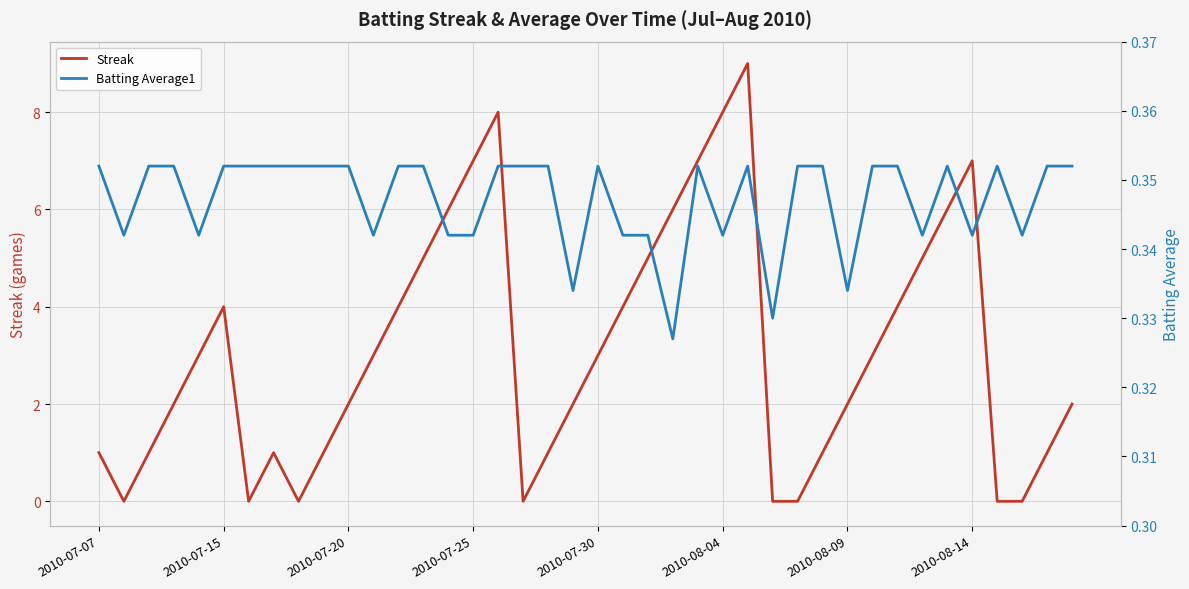

What is the value of the Batting Average1 point at the 1st from the left?

0.4